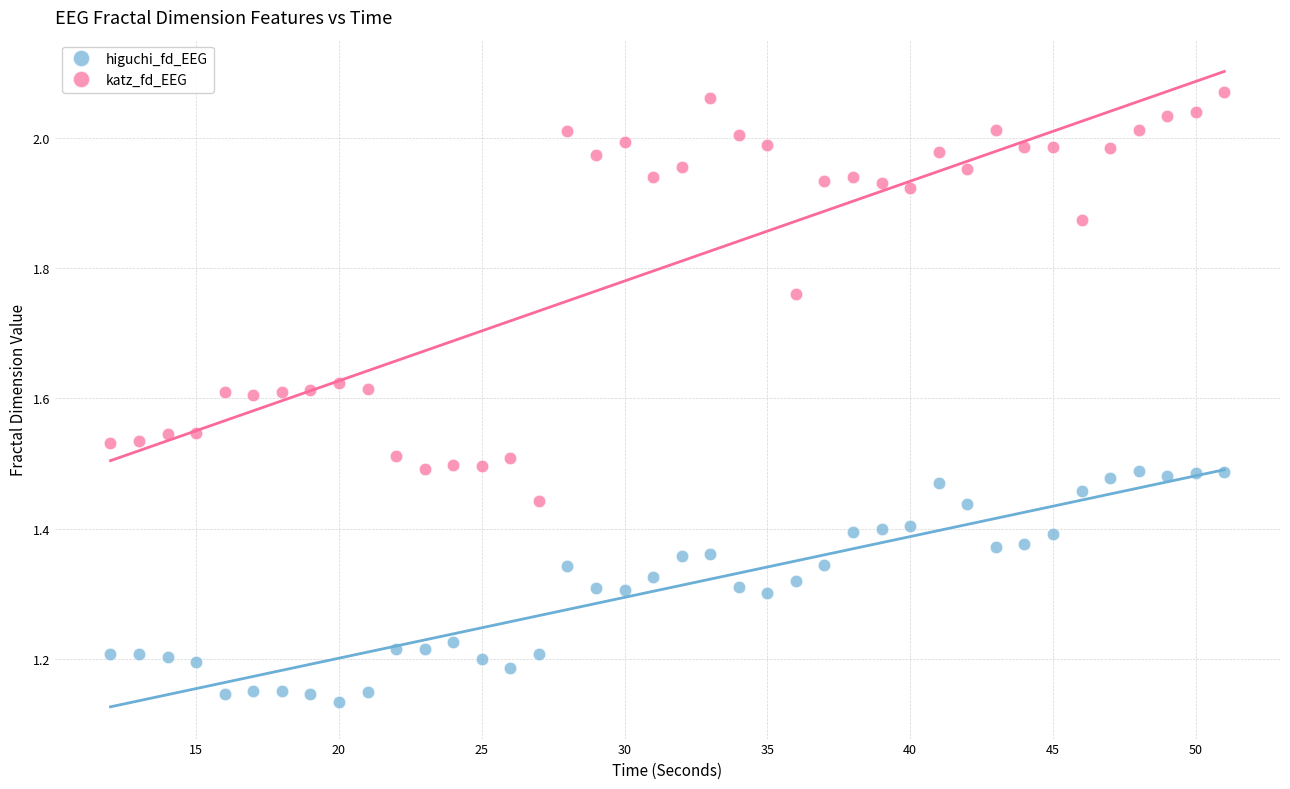

Which series contains the lowest Y value?

higuchi_fd_EEG